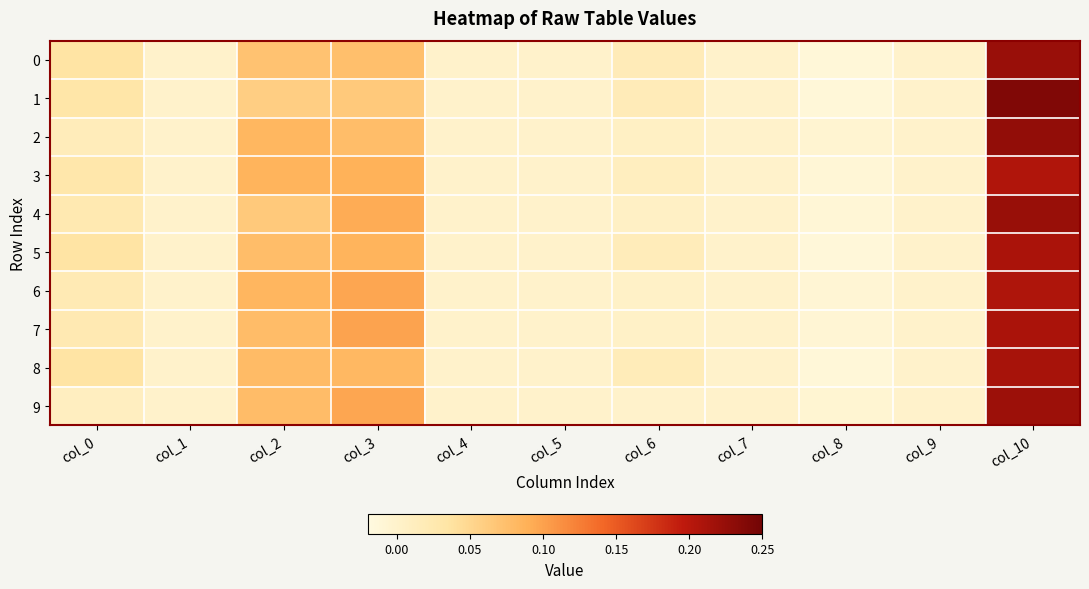

At which category is the sum across all series the highest?

col_10